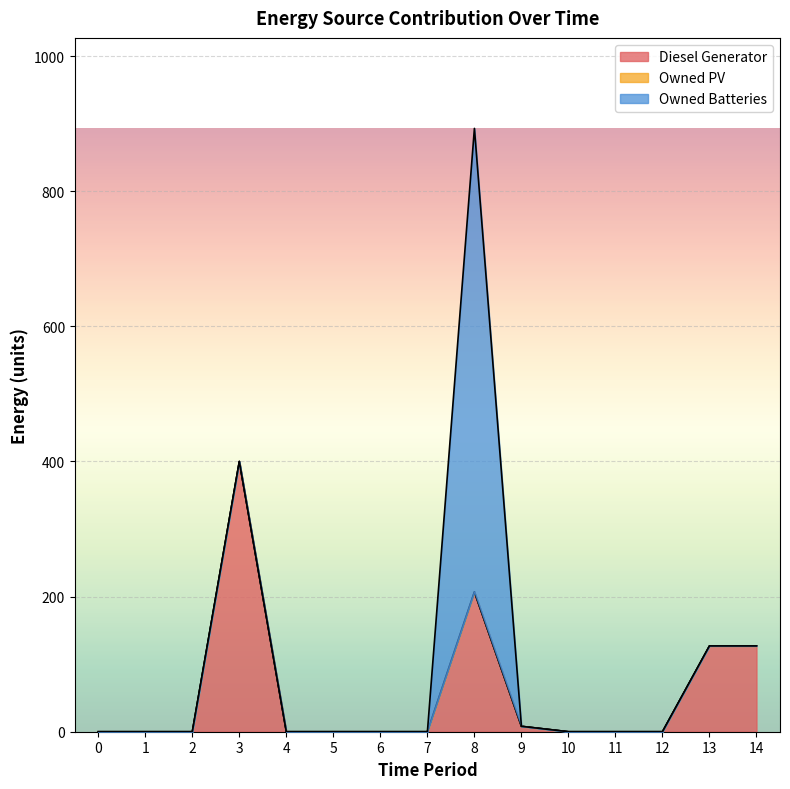

What is the value of the Diesel Generator point at the 10th from the left?

8